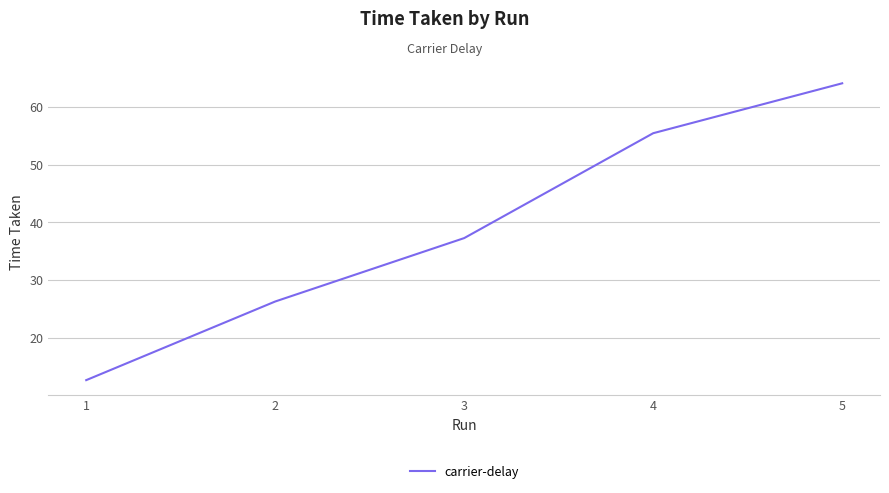

List the labels in order of value, smallest first.

1, 2, 3, 4, 5